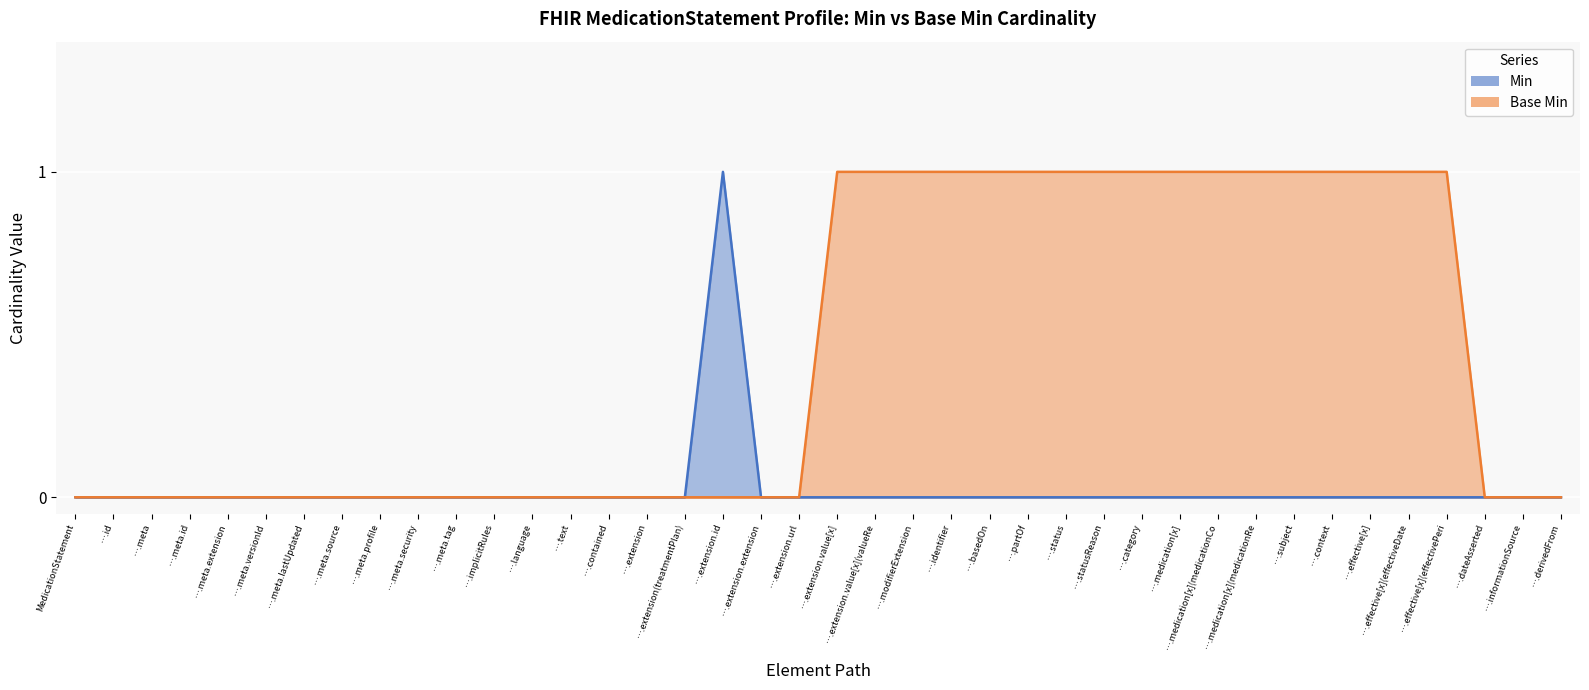

What is the total value across all series at ….statusReason?

1